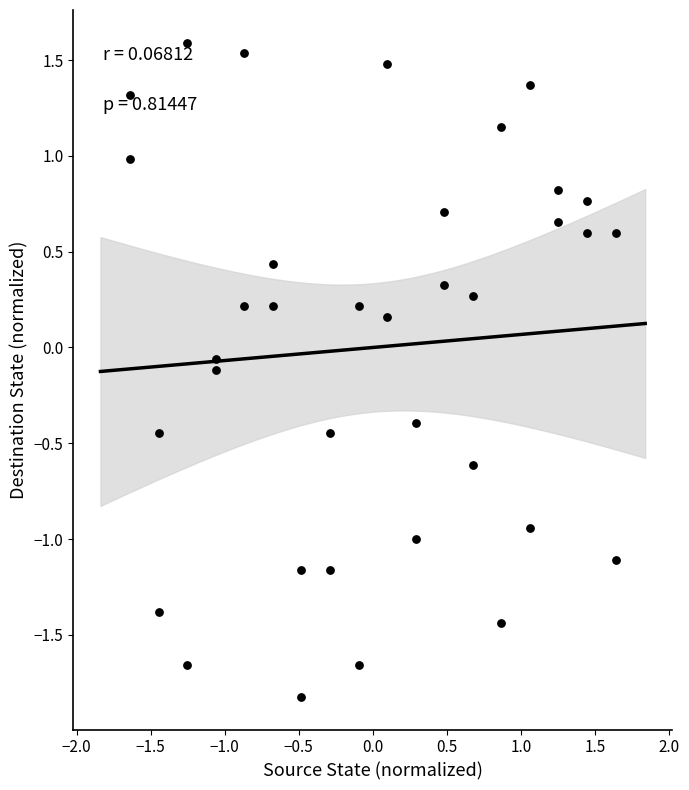

What is the range of Y values (max minus min)?

3.4